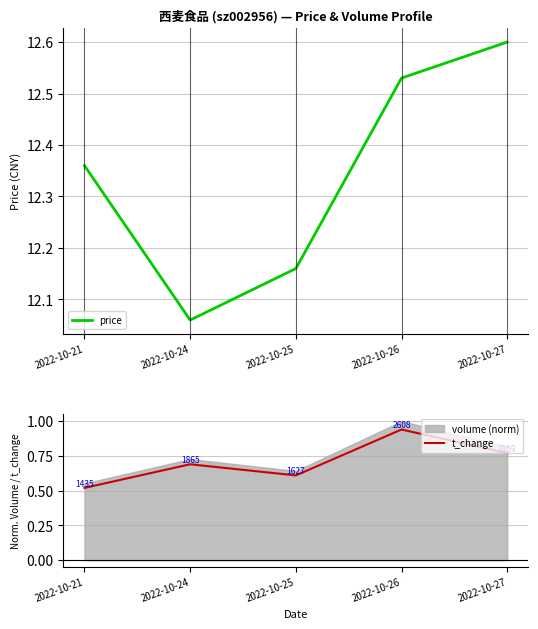

True or false: price and t_change intersect in this chart.

False